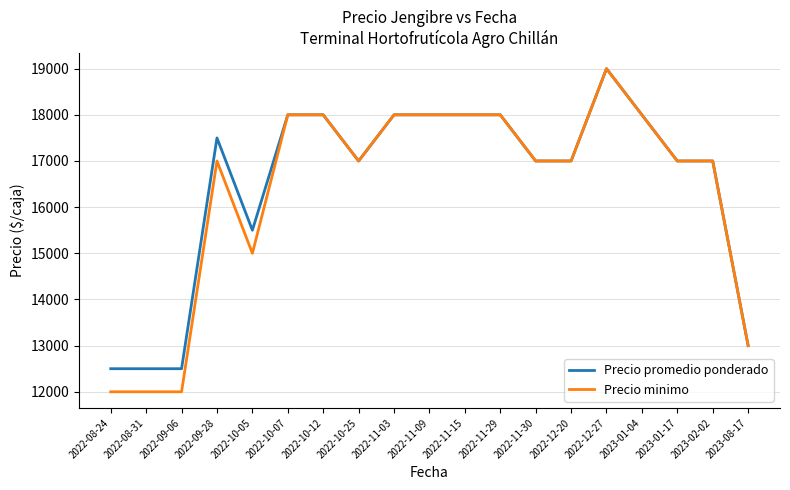

At which label is Precio minimo closest to 15500?

2022-10-05